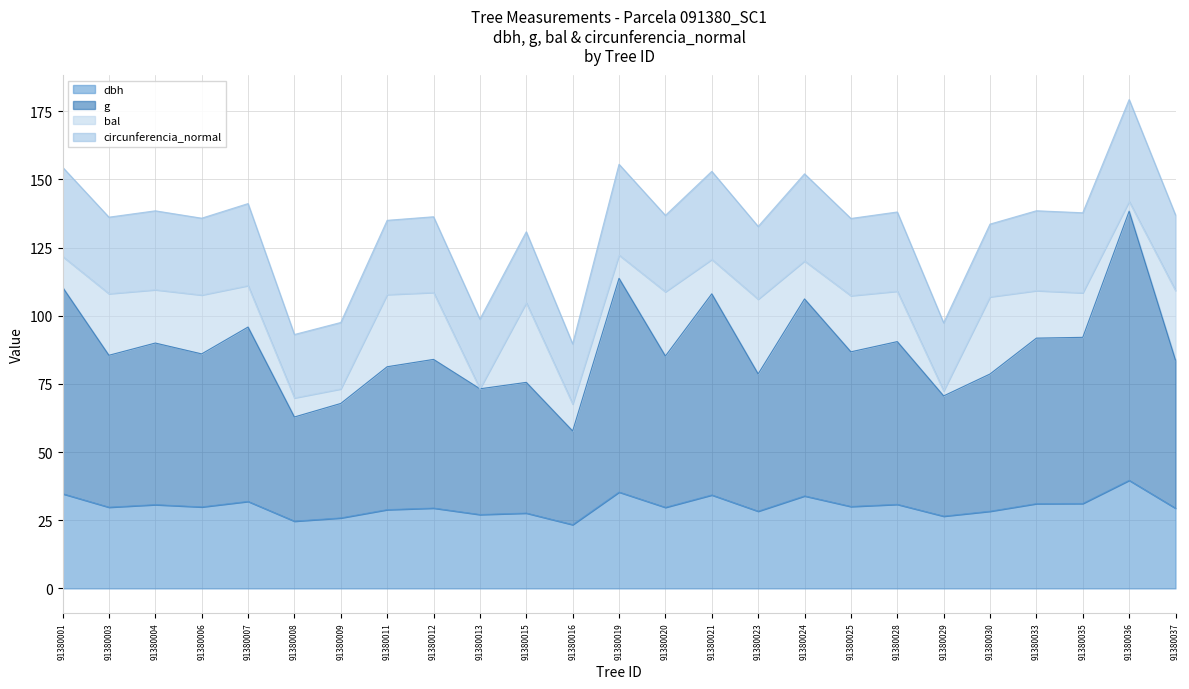

What is the total value across all series at 91380023?

132.7